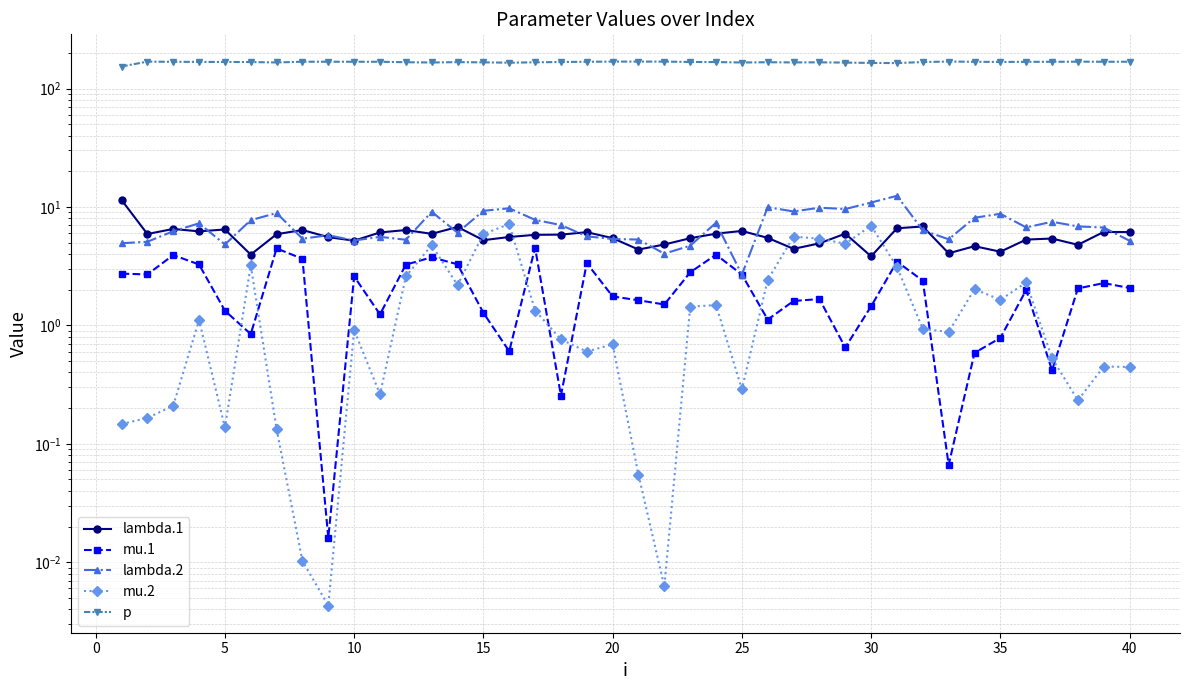

Does the chart have visible grid lines?

Yes